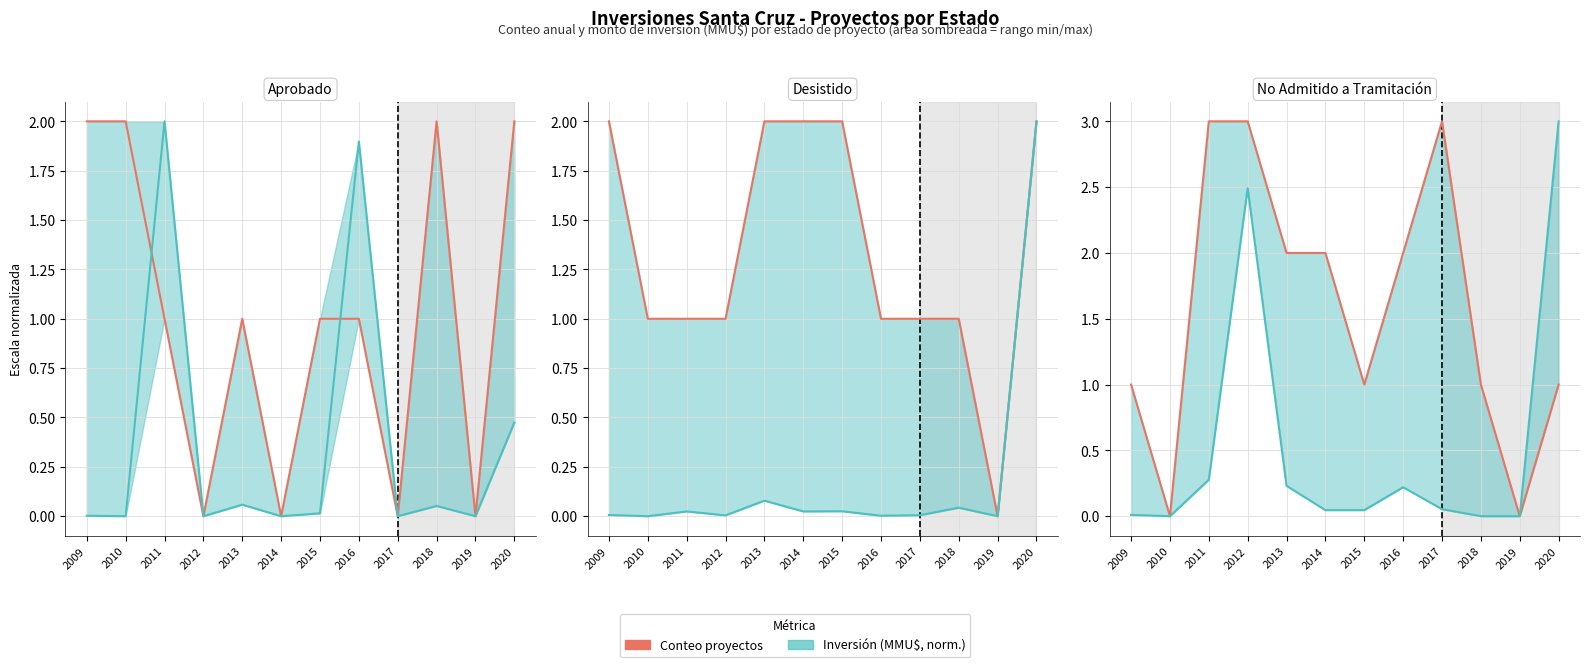

True or false: Inversión (norm.) has a value of 4.3 at 2012.

False